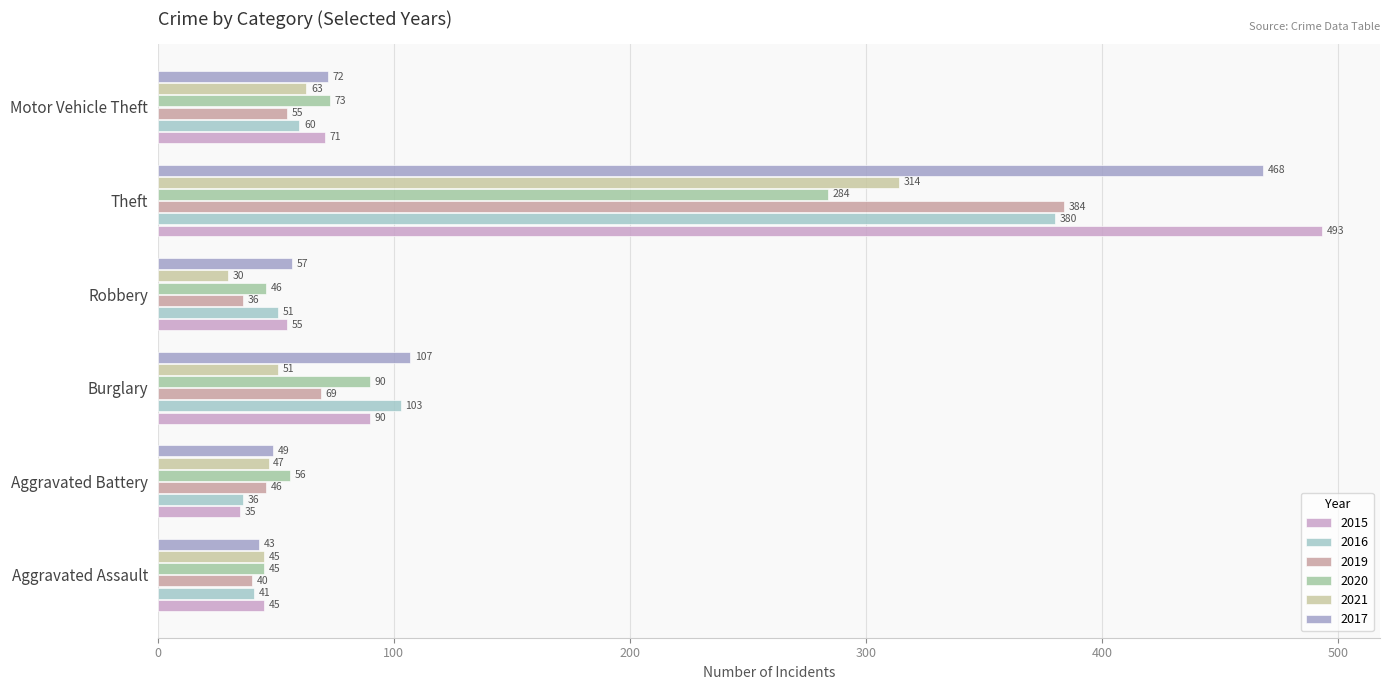

Where is 2015 nearest to the value 264?

Burglary